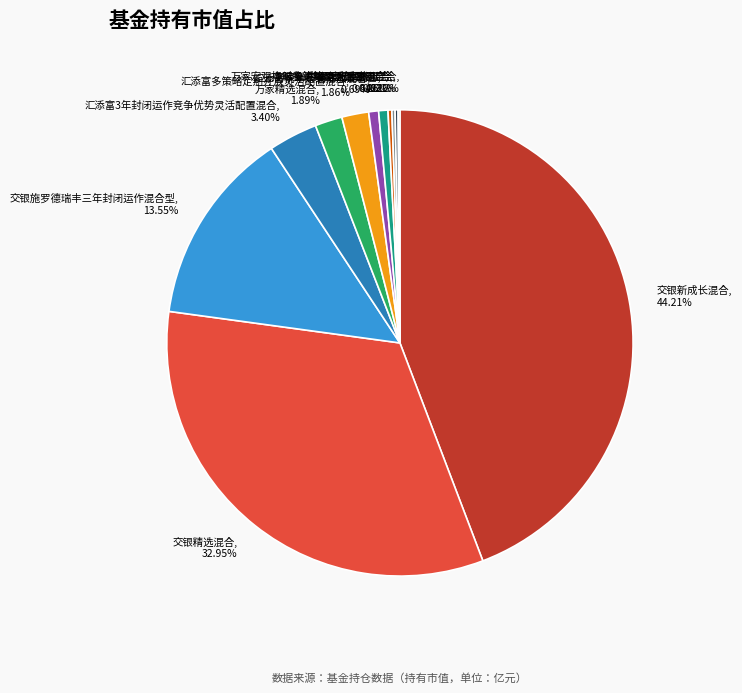

The 万家精选混合 slice represents 2% of the pie. True or false?

True